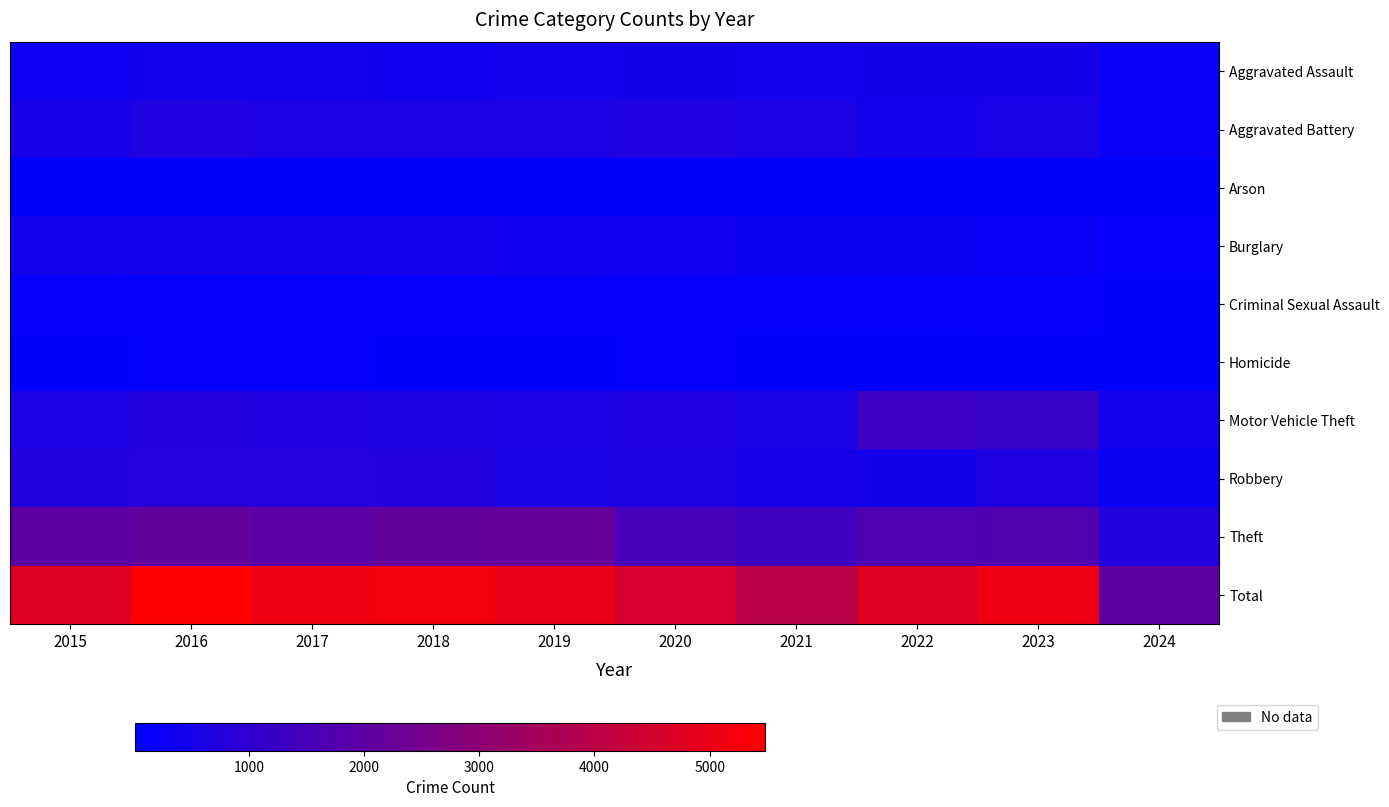

At how many categories does at least one series exceed 566?

10